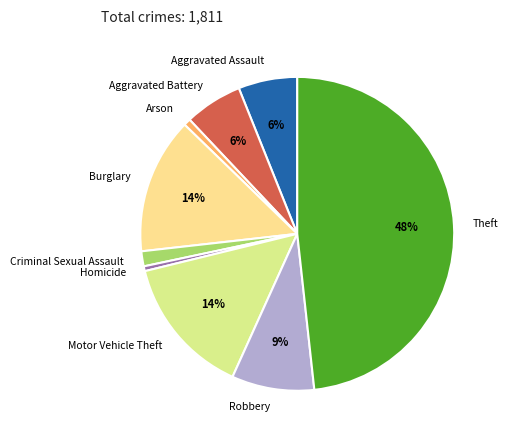

To the nearest percent, what is the difference between the largest and smallest slice percentages?

48%